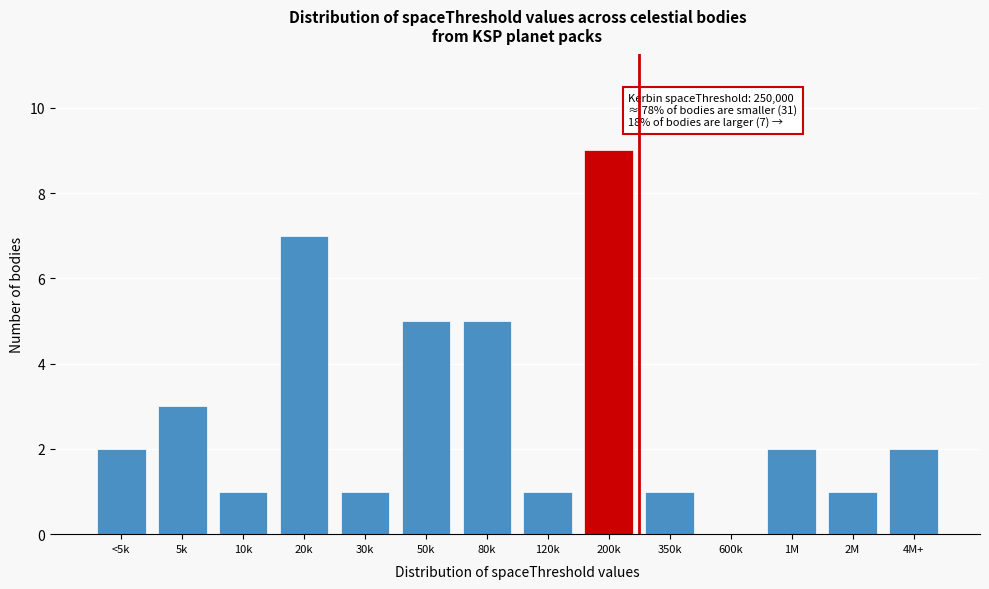

Reading right to left, extract all data points from this chart.

4M+=2	2M=1	1M=2	600k=0	350k=1	200k=9	120k=1	80k=5	50k=5	30k=1	20k=7	10k=1	5k=3	<5k=2